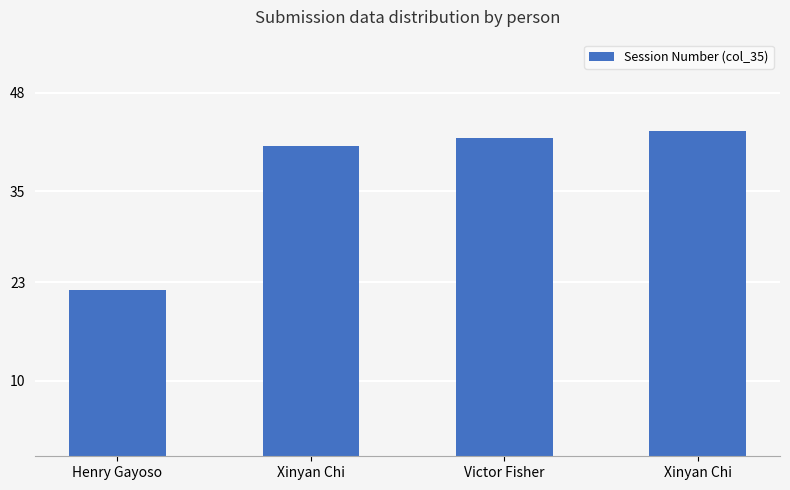

Reading left to right, extract all data points from this chart.

Henry Gayoso=22	Xinyan Chi=41	Victor Fisher=42	Xinyan Chi=43